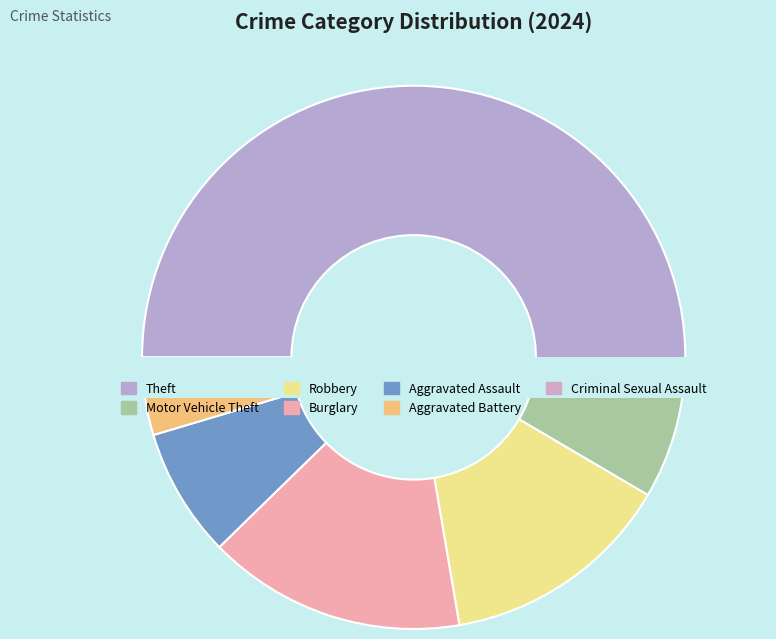

Which slice is the largest?

Theft